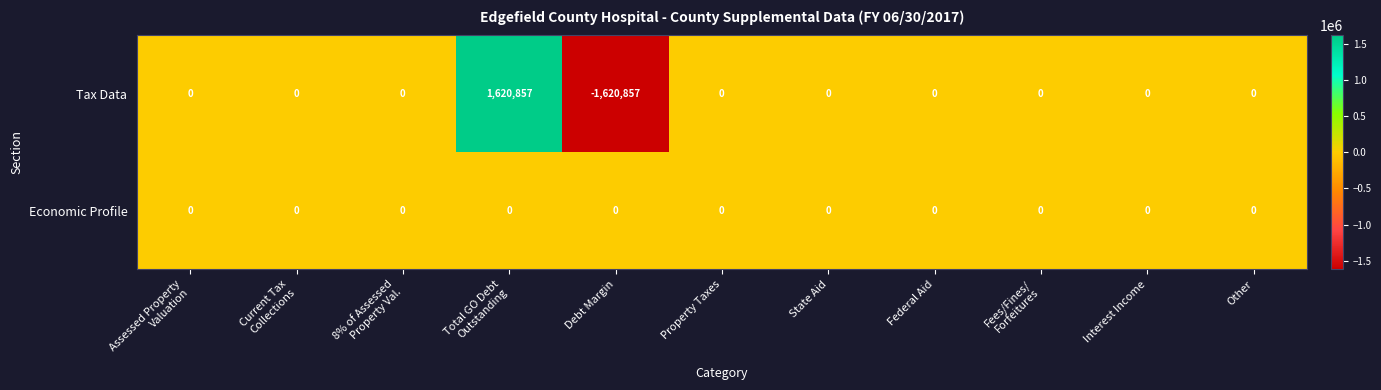

At how many categories does at least one series exceed 1555812?

1